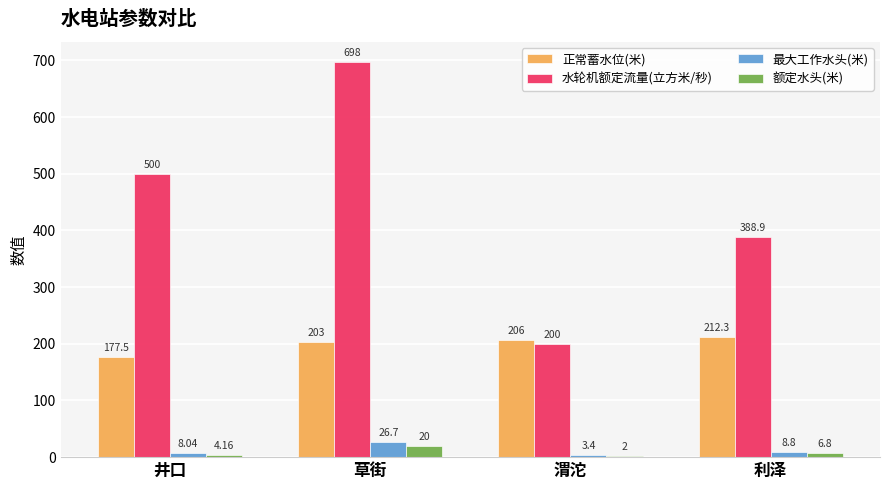

What value does the 水轮机额定流量(立方米/秒) series have at 渭沱?

200.0